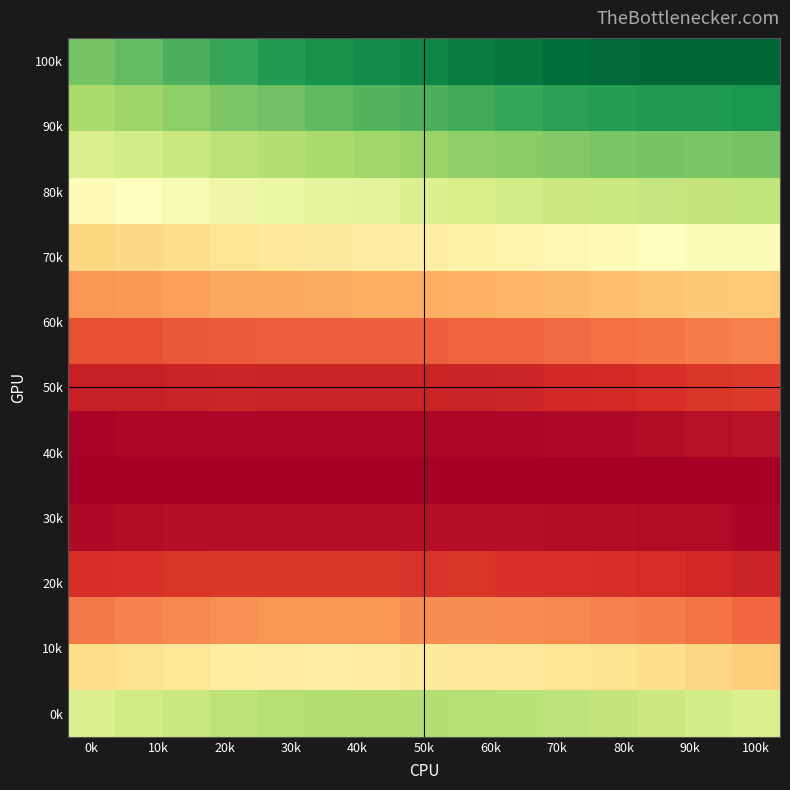

At which category is the sum across all series the highest?

12